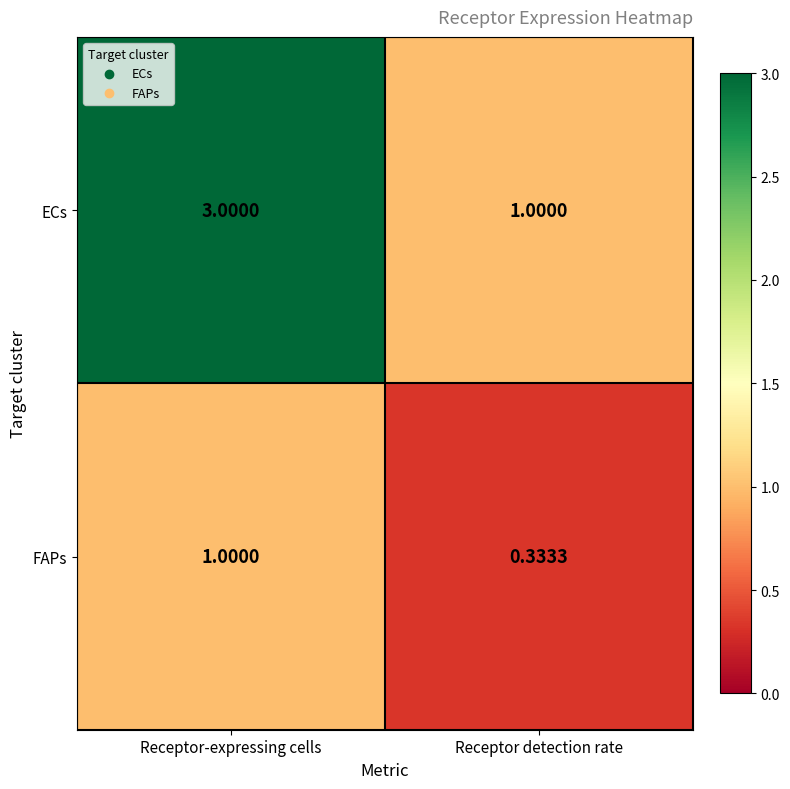

Which series has the widest spread of values?

ECs